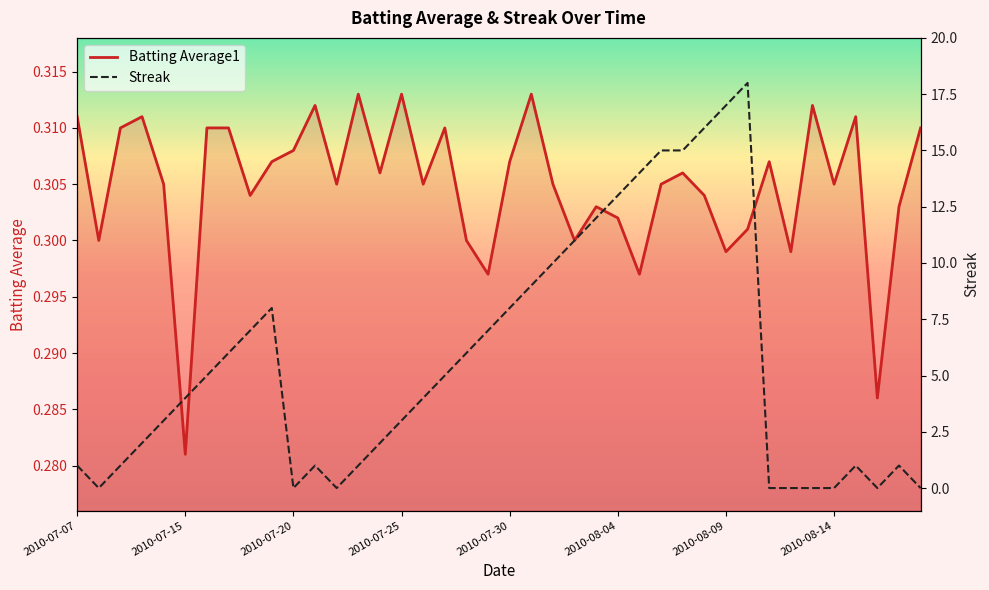

True or false: Streak has more than 0 interior local peaks.

True